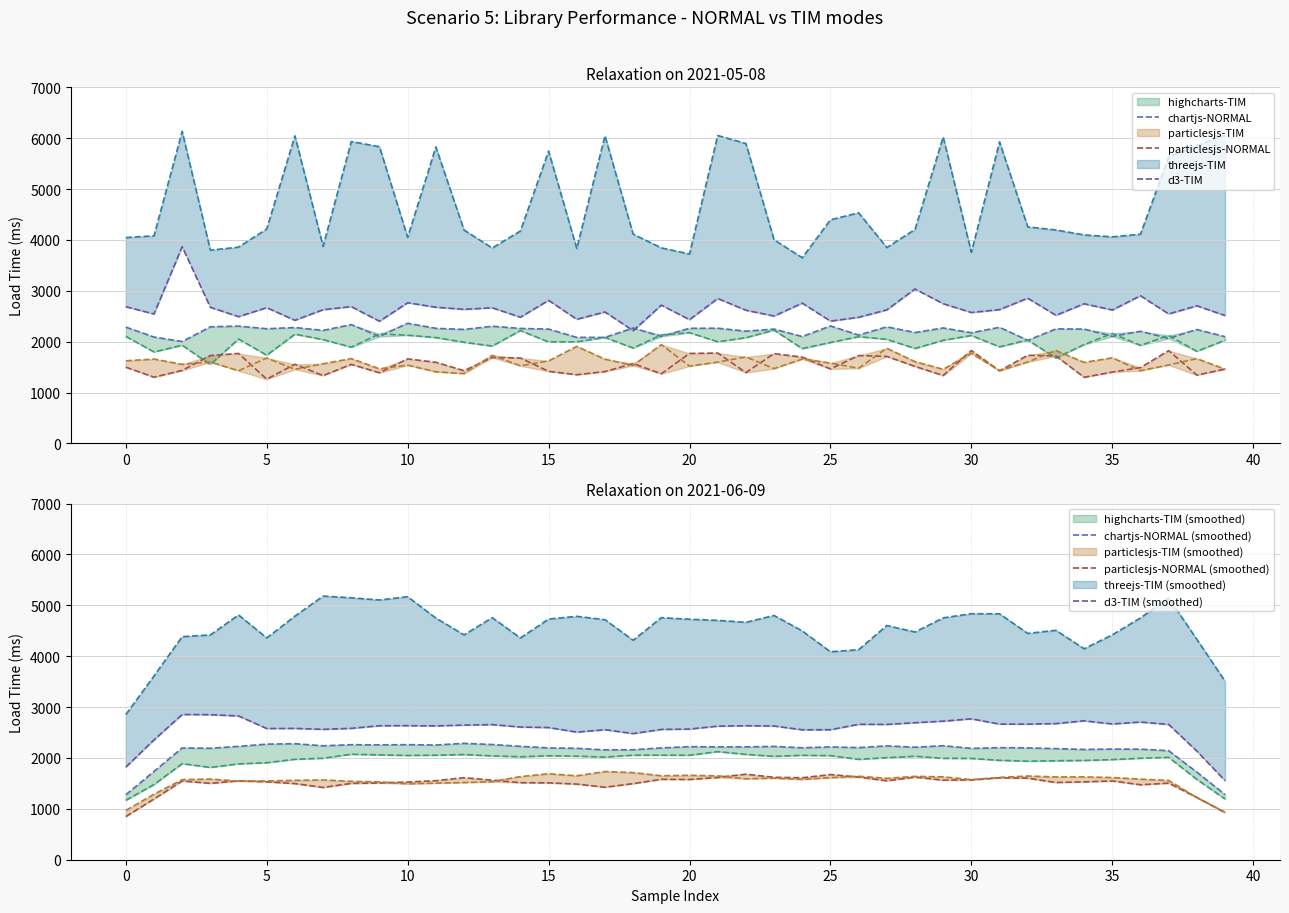

In chartjs-NORMAL (smoothed), how many points are higher than both neighbors (excluding endpoints)?

12